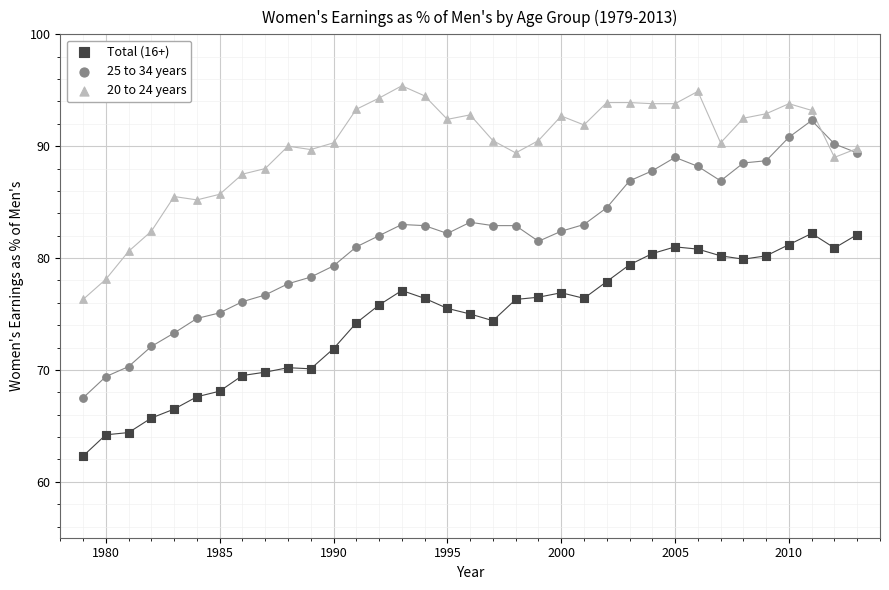

Which series has the largest Y range (max minus min)?

25 to 34 years